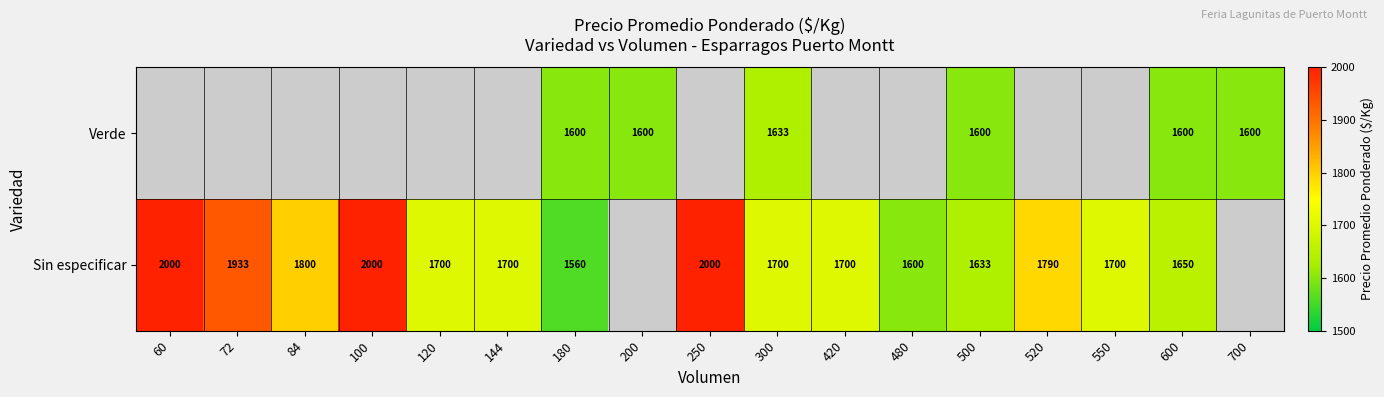

What is the sum of the Sin especificar values at 300 and 120?

3400